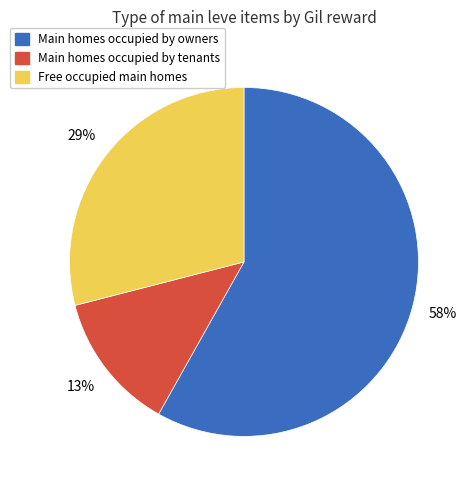

To the nearest percent, what is the difference between the largest and smallest slice percentages?

45%